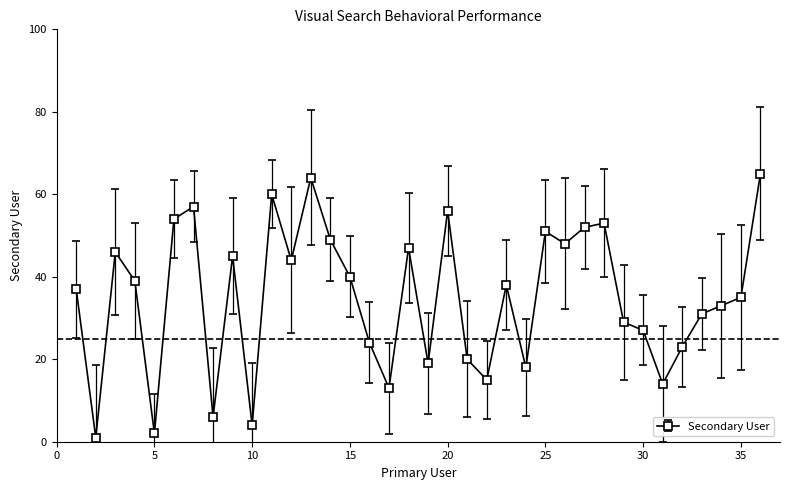

How many points are higher than both their immediate neighbors (excluding endpoints)?

10